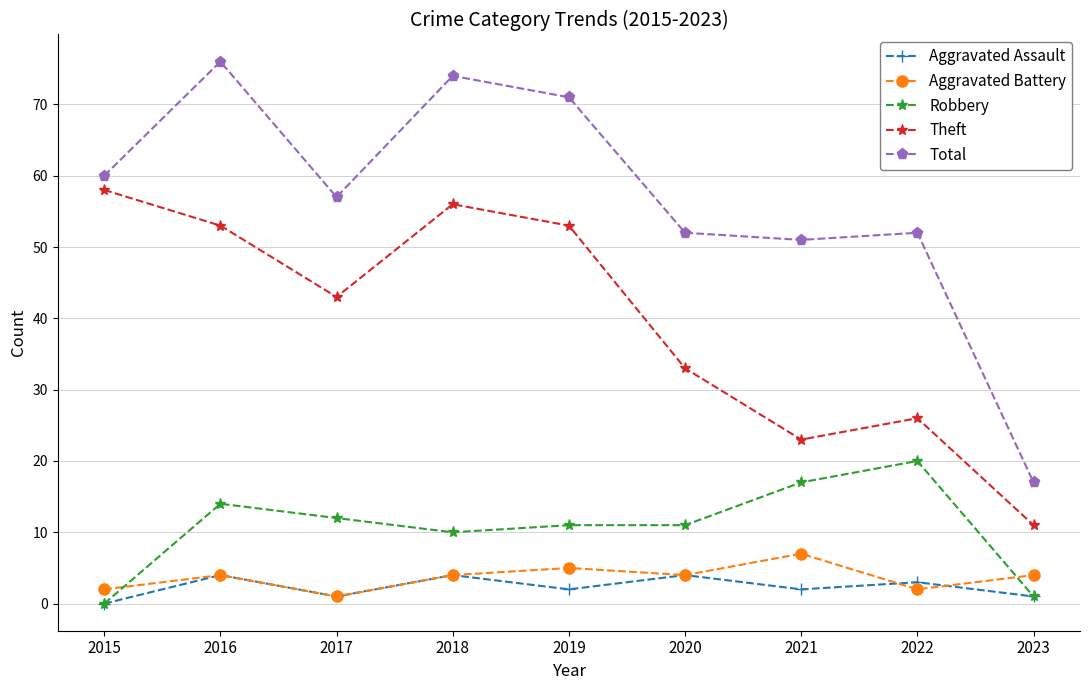

Reading left to right, extract all data points from this chart.

Aggravated Assault: 0	4	1	4	2	4	2	3	1
Aggravated Battery: 2	4	1	4	5	4	7	2	4
Robbery: 0	14	12	10	11	11	17	20	1
Theft: 58	53	43	56	53	33	23	26	11
Total: 60	76	57	74	71	52	51	52	17